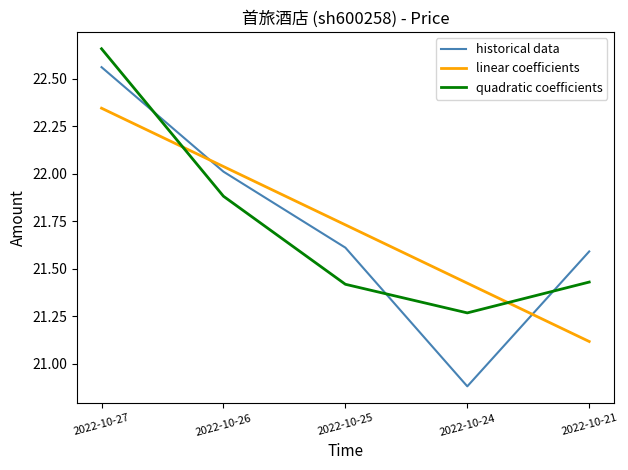

The historical data series shows 22.0 at 2022-10-26. True or false?

True